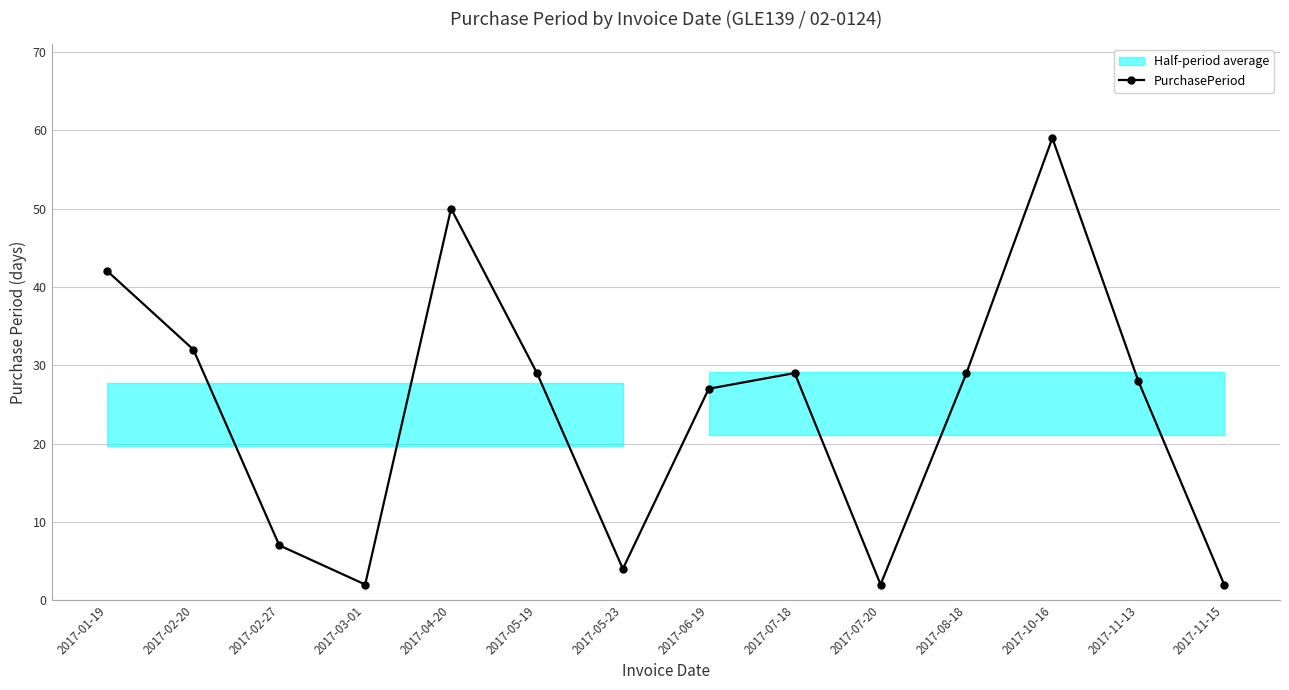

Reading right to left, what are all the values shown in this chart?

2	28	59	29	2	29	27	4	29	50	2	7	32	42